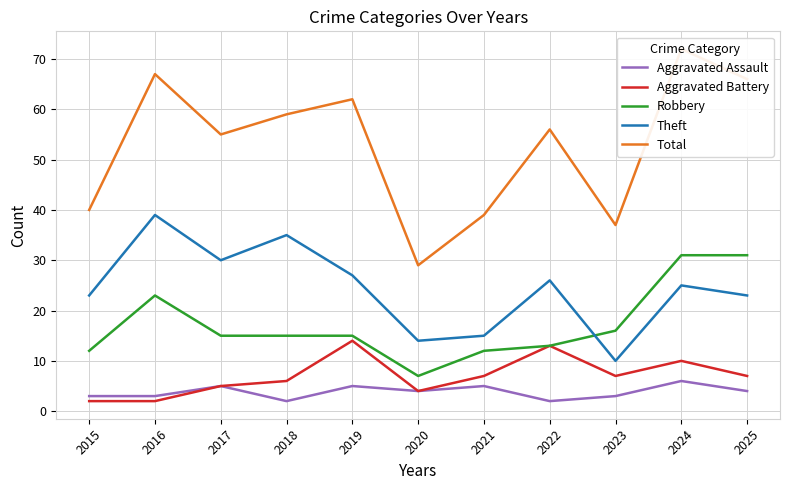

True or false: Aggravated Battery and Theft cross at least once.

False